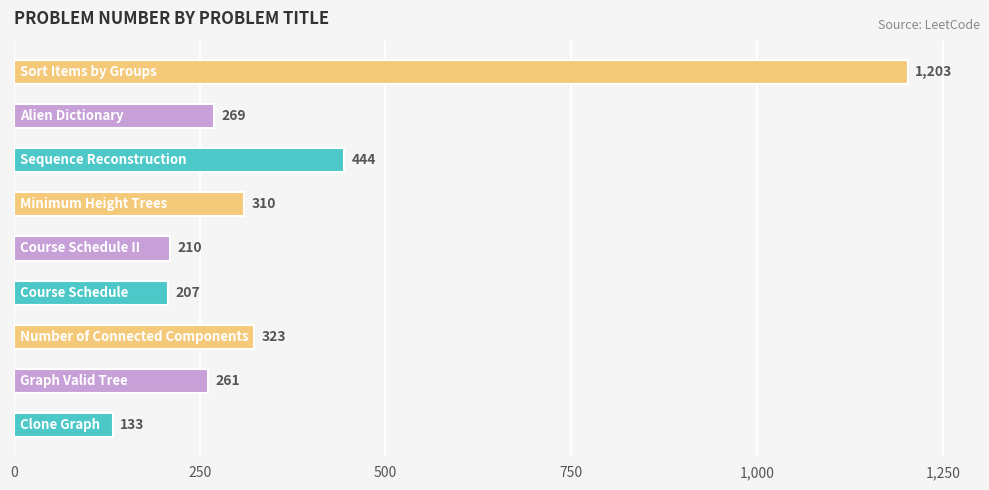

Reading top to bottom, extract all data points from this chart.

1203	269	444	310	210	207	323	261	133